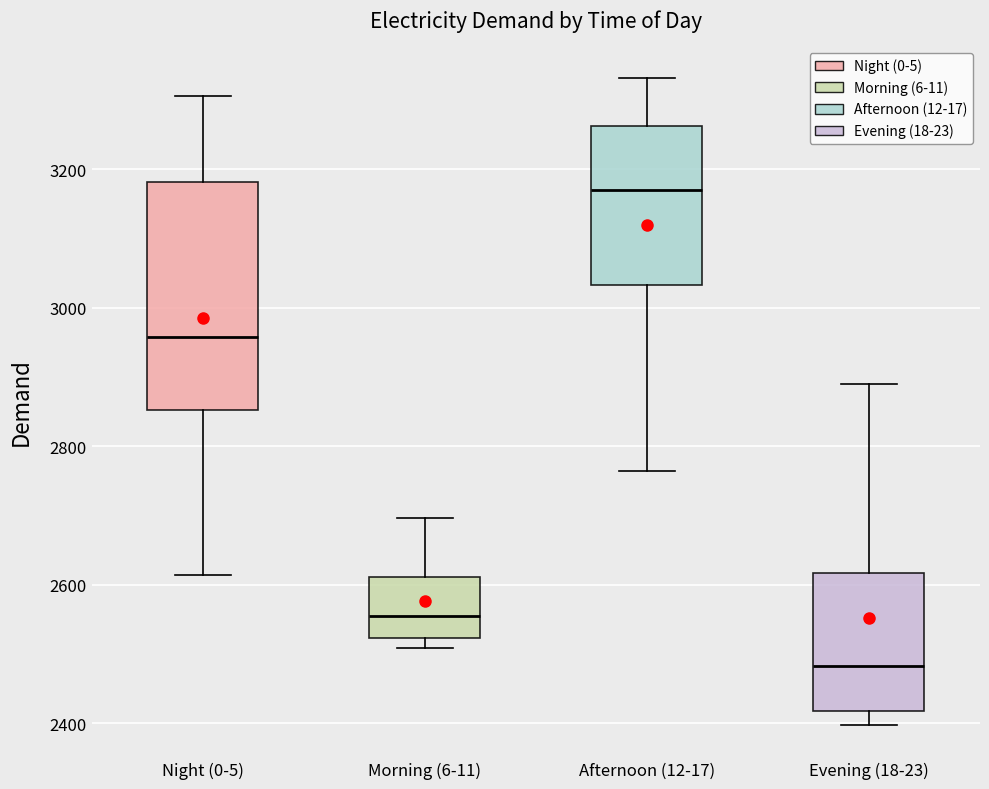

Reading left to right, read every box against the y-axis: the position of its median line, the range the box covers, and the ends of its whiskers. The values are not printed on the chart, so give them approximately, as read against the axis.

Night (0-5): median 2960, box 2860 to 3180, whiskers 2620 to 3300
Morning (6-11): median 2560, box 2520 to 2620, whiskers 2500 to 2700
Afternoon (12-17): median 3180, box 3040 to 3260, whiskers 2760 to 3340
Evening (18-23): median 2480, box 2420 to 2620, whiskers 2400 to 2900